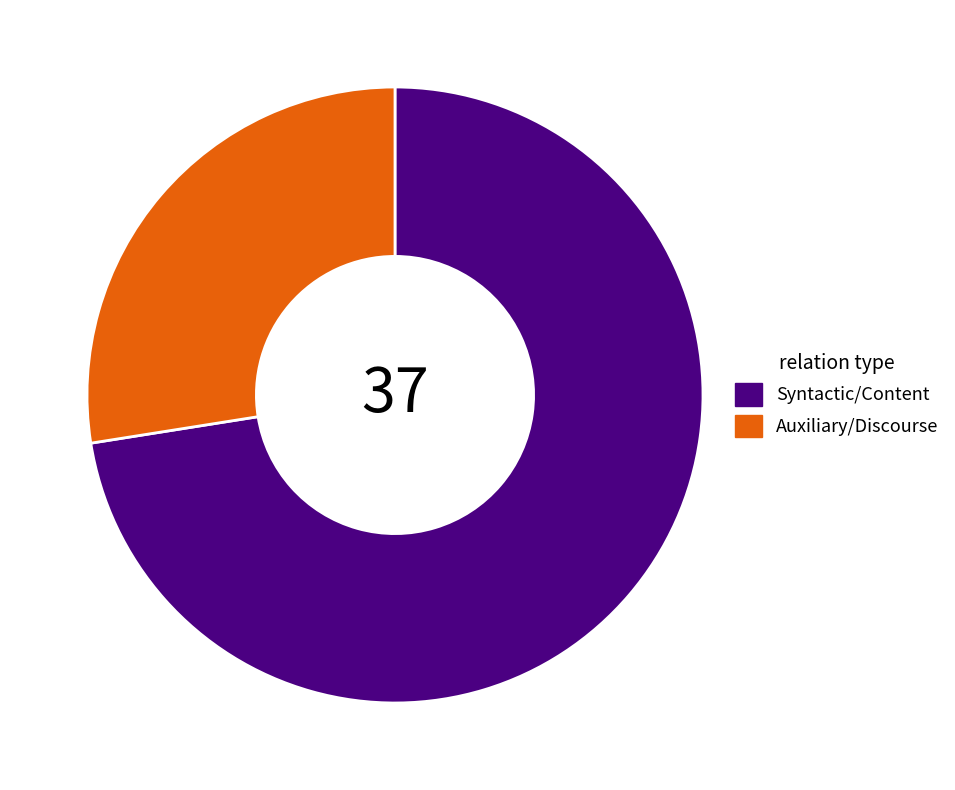

Combined, do Auxiliary/Discourse and Syntactic/Content account for over 50%?

Yes